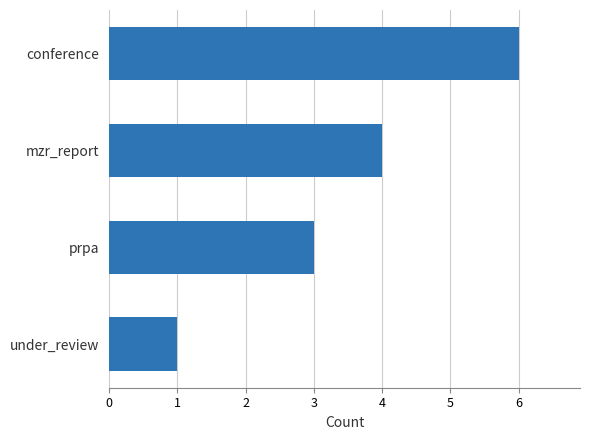

Reading bottom to top, transcribe all the data shown in this chart.

under_review=1	prpa=3	mzr_report=4	conference=6